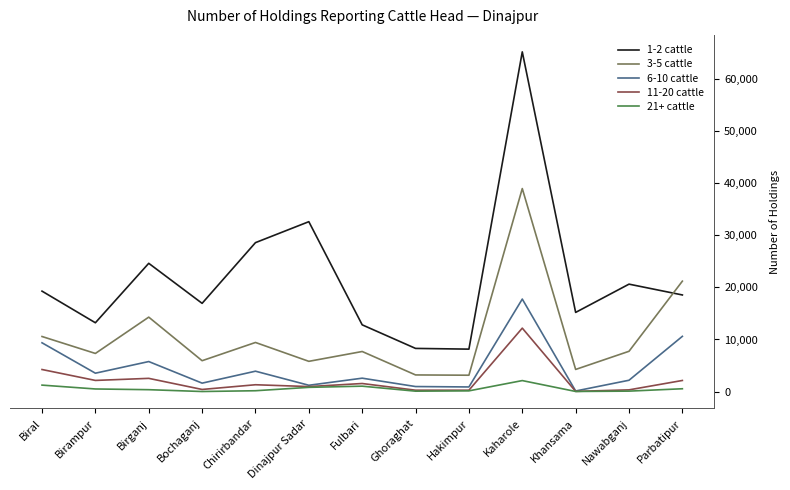

At which category is the sum across all series the highest?

Kaharole